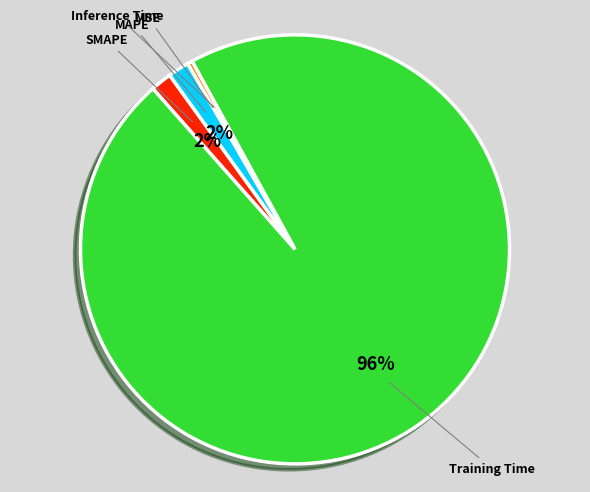

To the nearest percent, what portion does MAPE represent?

2%